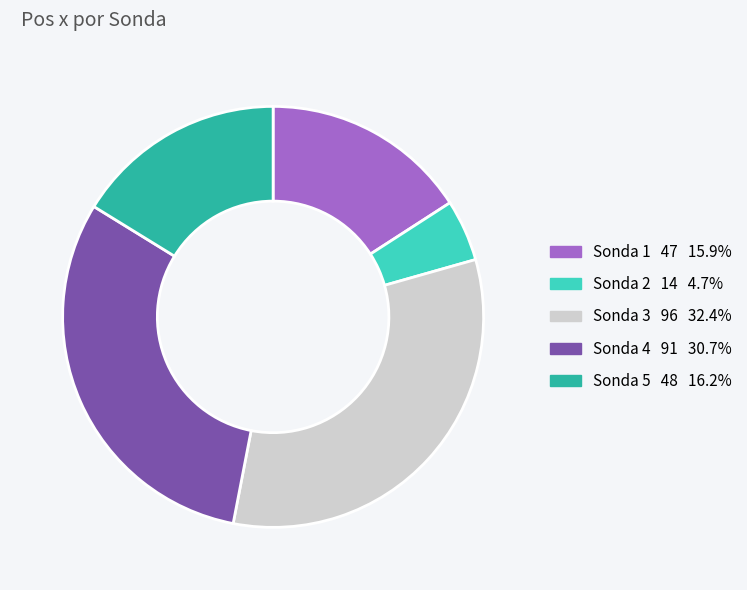

Combined, do Sonda 3 and Sonda 2 account for over 50%?

No